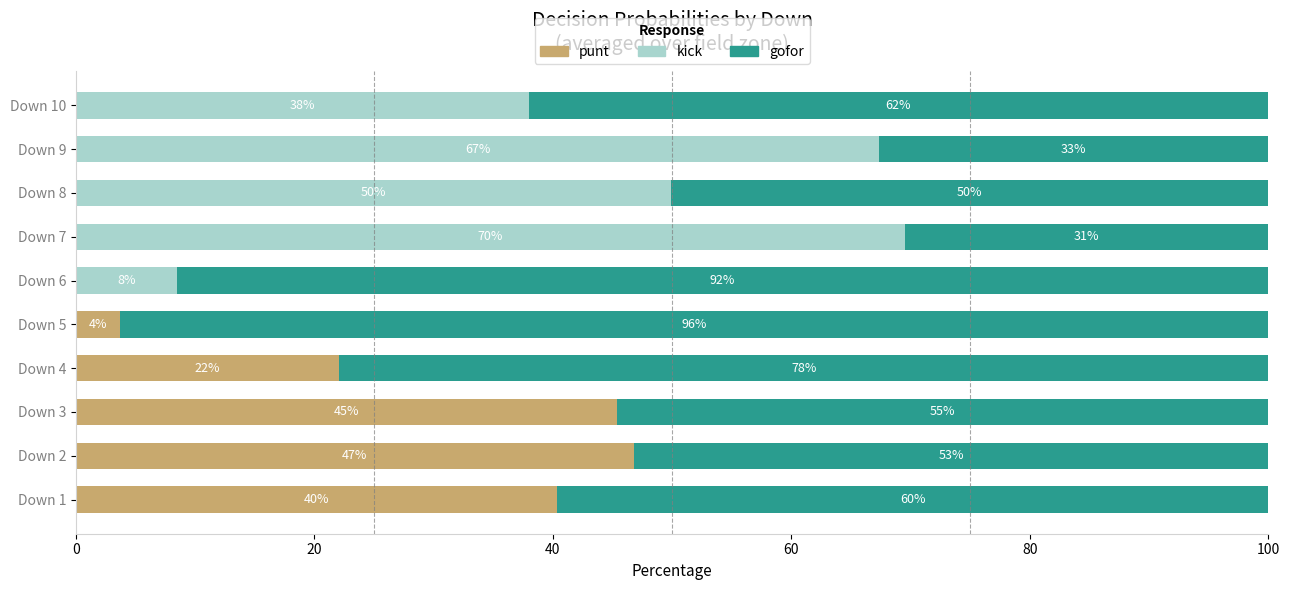

The value of punt at Down 3 is 45.4. True or false?

True